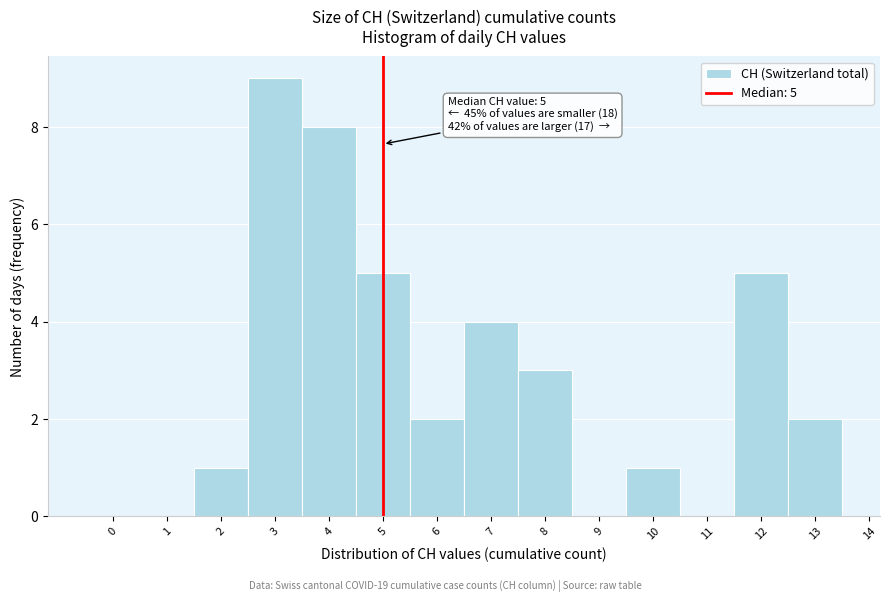

Over which range of the x-axis is the bar tallest?

2.5 to 3.5